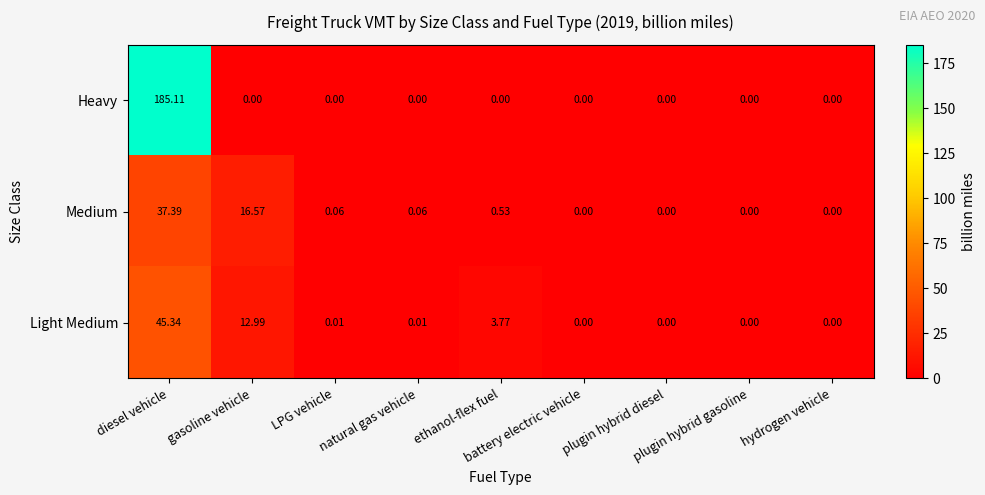

At how many categories does at least one series exceed 133?

1